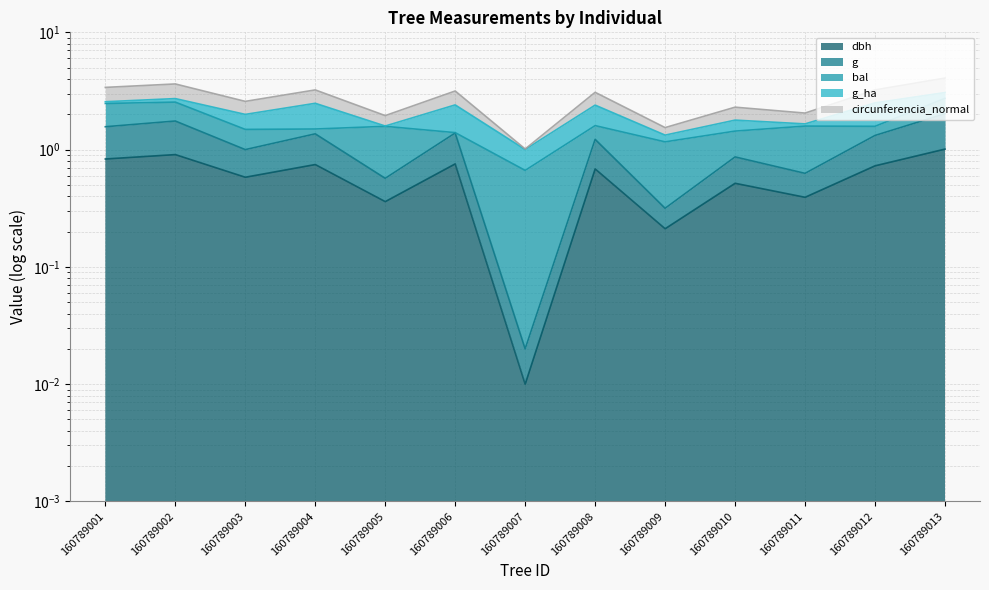

At how many categories does at least one series exceed 3?

7